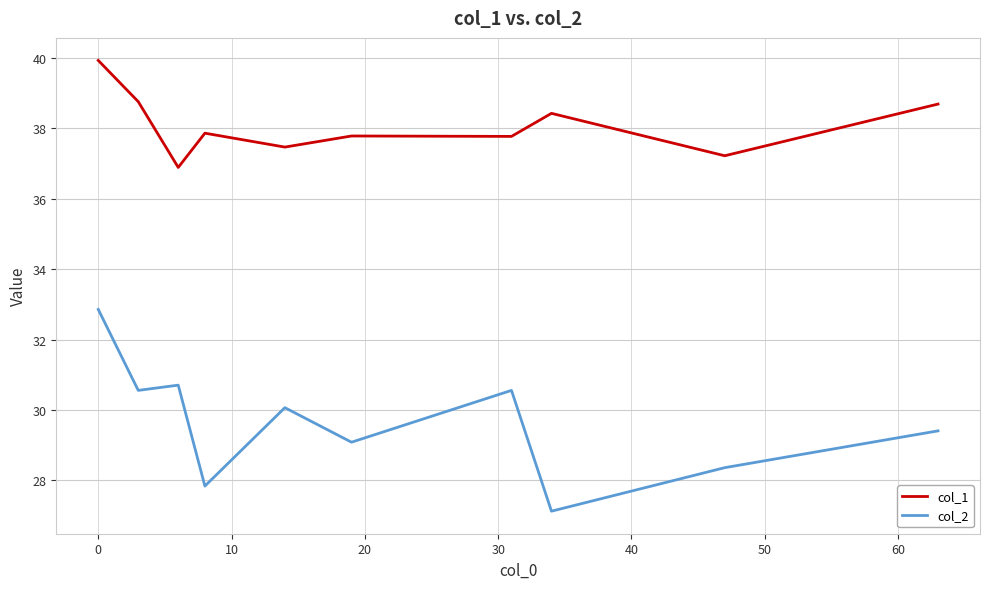

At how many categories does at least one series exceed 34?

10